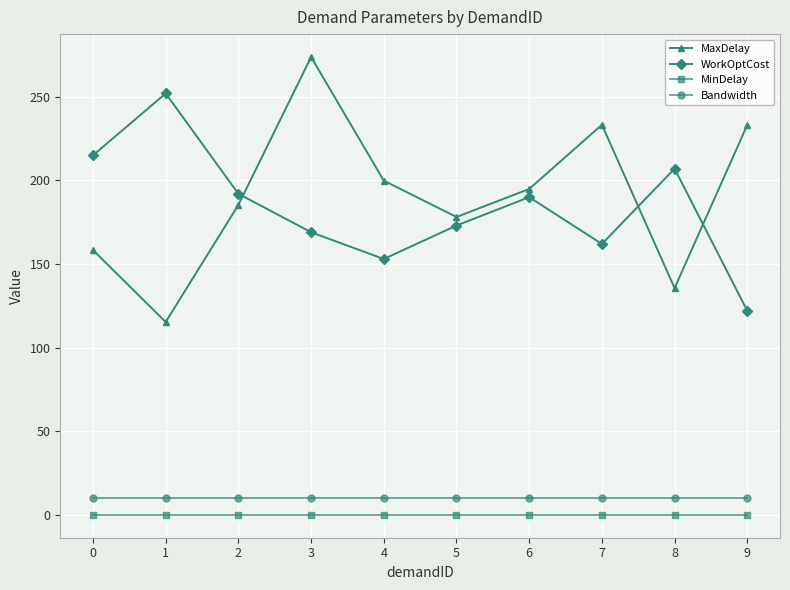

At which label does MaxDelay first exceed 194?

3